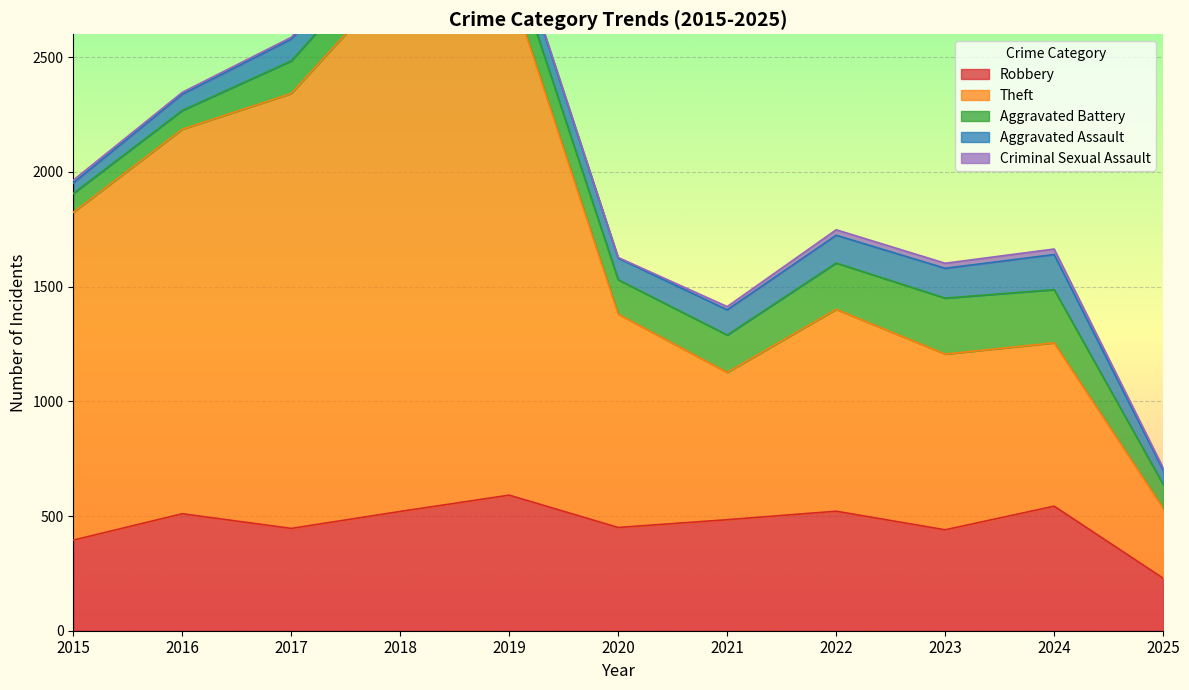

What is the total value across all series at 2017?

2587